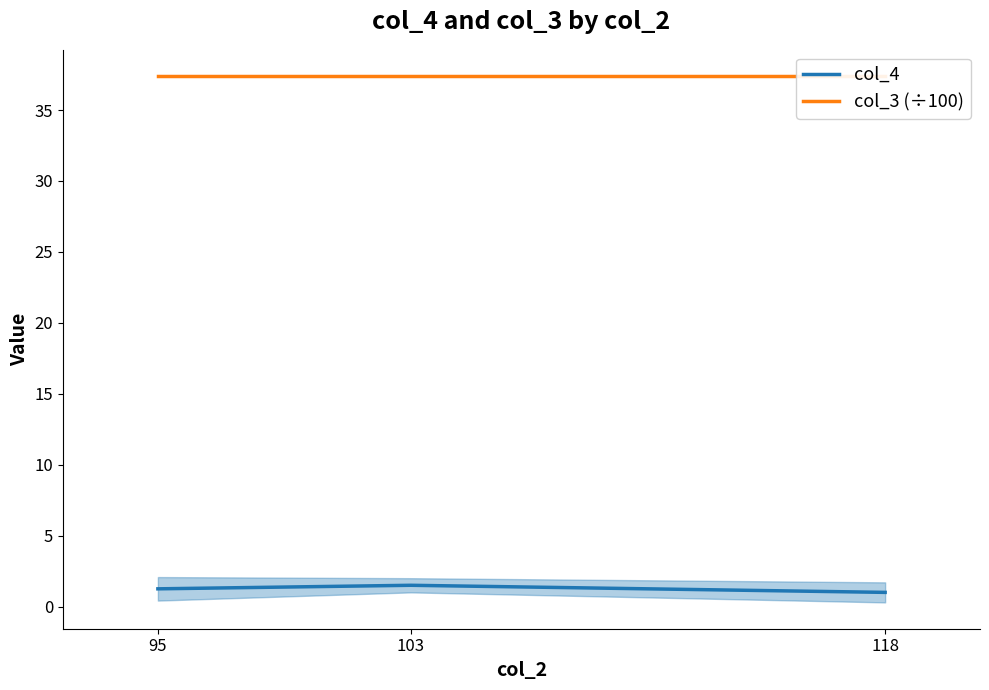

Reading left to right, extract all data points from this chart.

col_4: 95=1.2	103=1.5	118=1.0
col_3 (÷100): 95=37.4	103=37.4	118=37.4